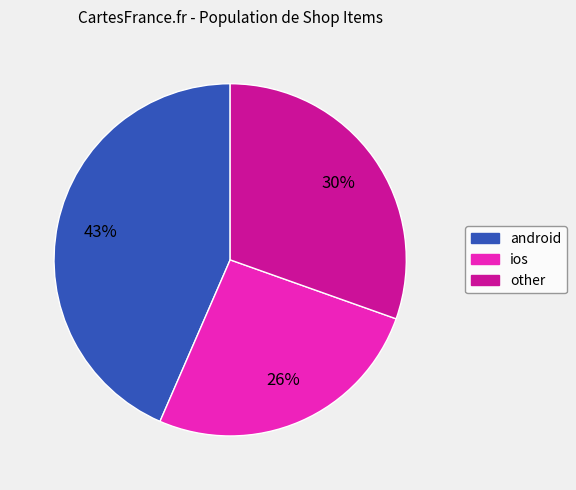

Between android and ios, which is larger?

android